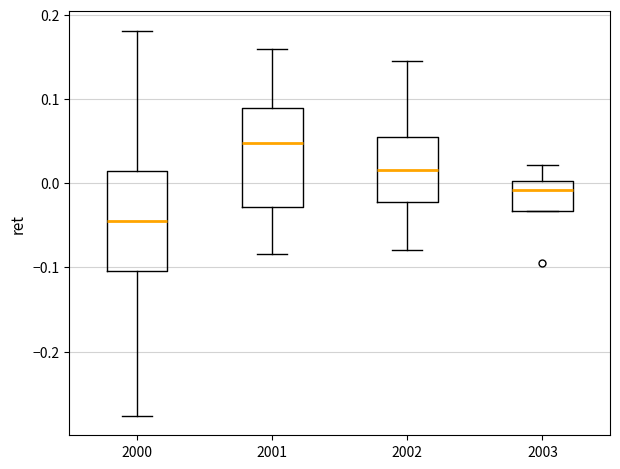

Where is the lower edge of the box at x = 2001 on the y-axis? The values are not printed on the chart, so give them approximately, as read against the axis.

-0.03